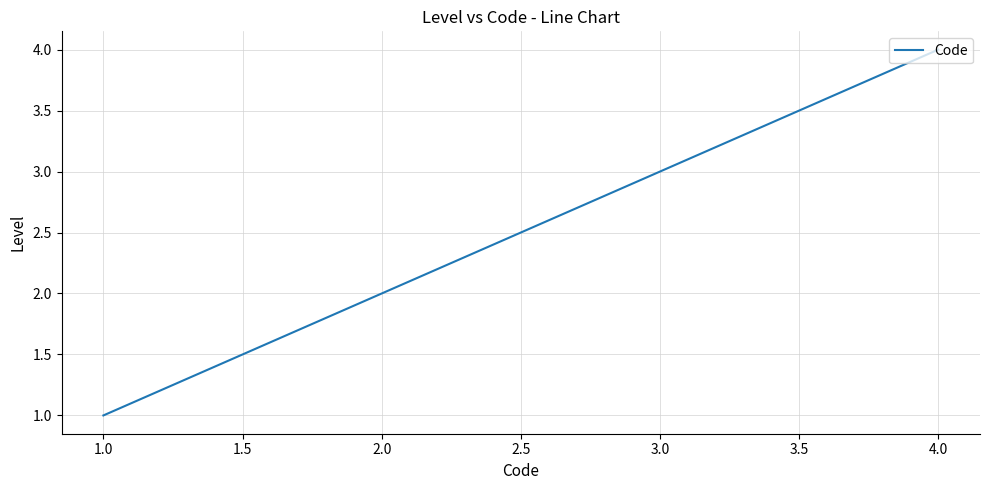

Between 4.0 and 3.0, which is larger?

4.0